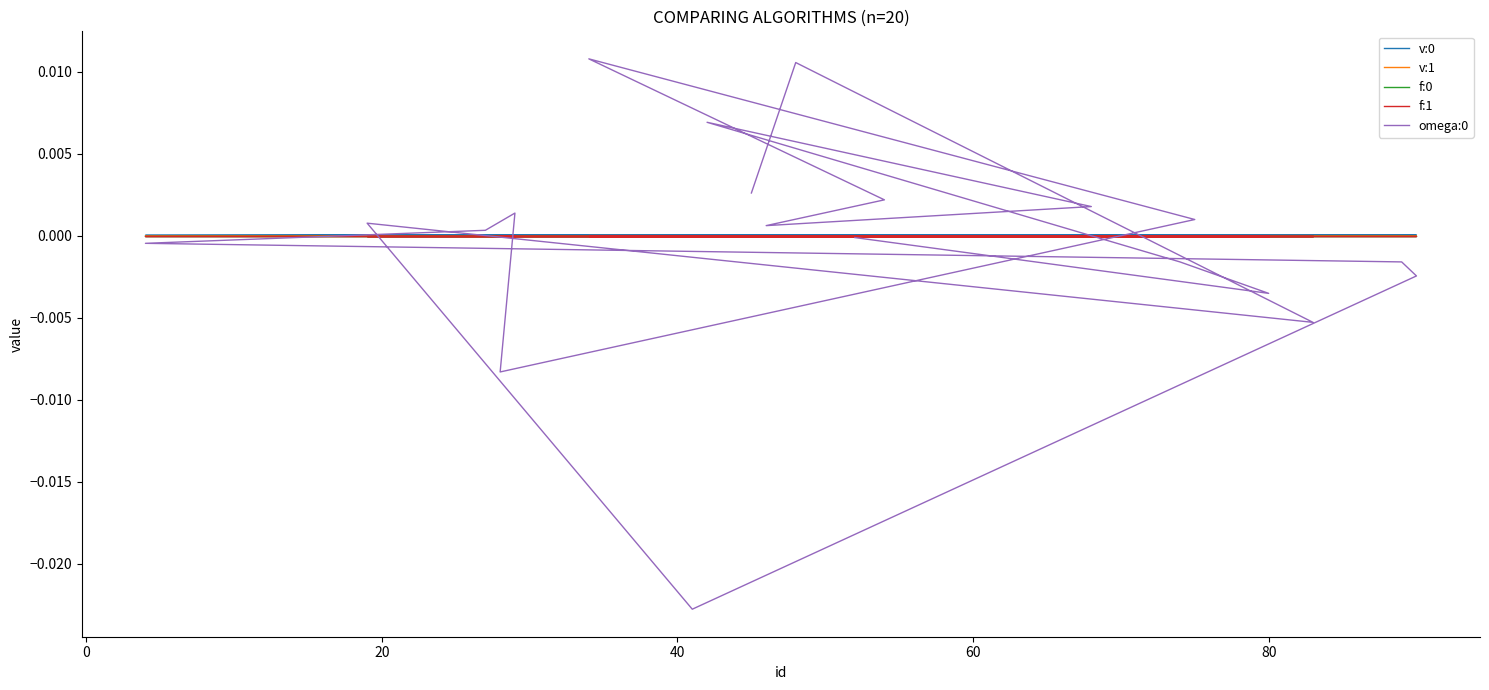

Which series has the largest total across all categories?

v:0